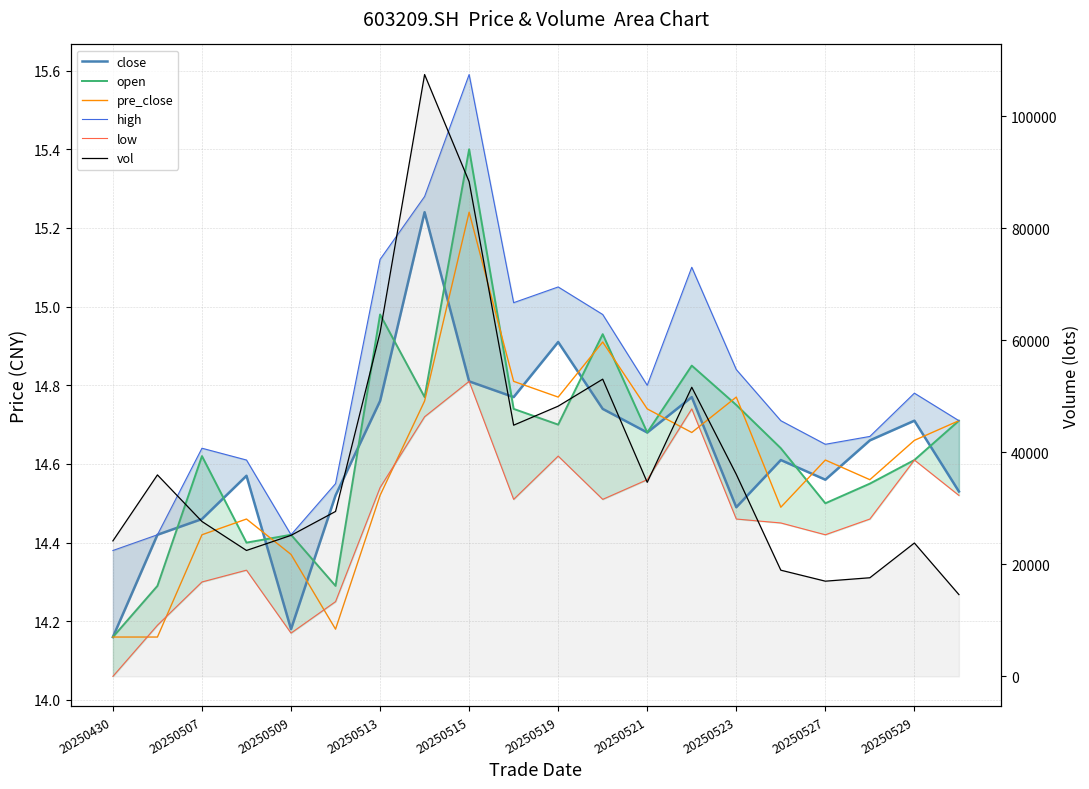

What value does the vol series have at 20250527?

16987.9